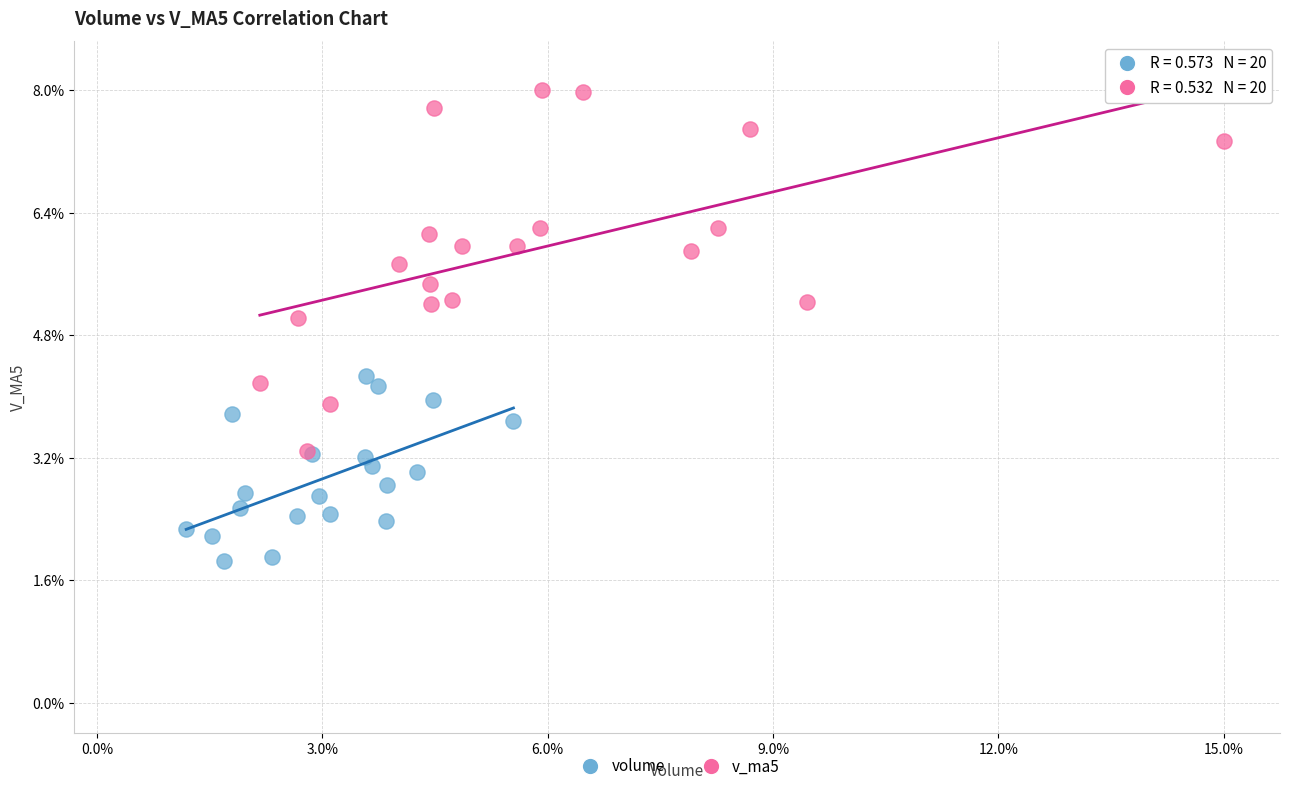

Which series has the largest Y range (max minus min)?

v_ma5